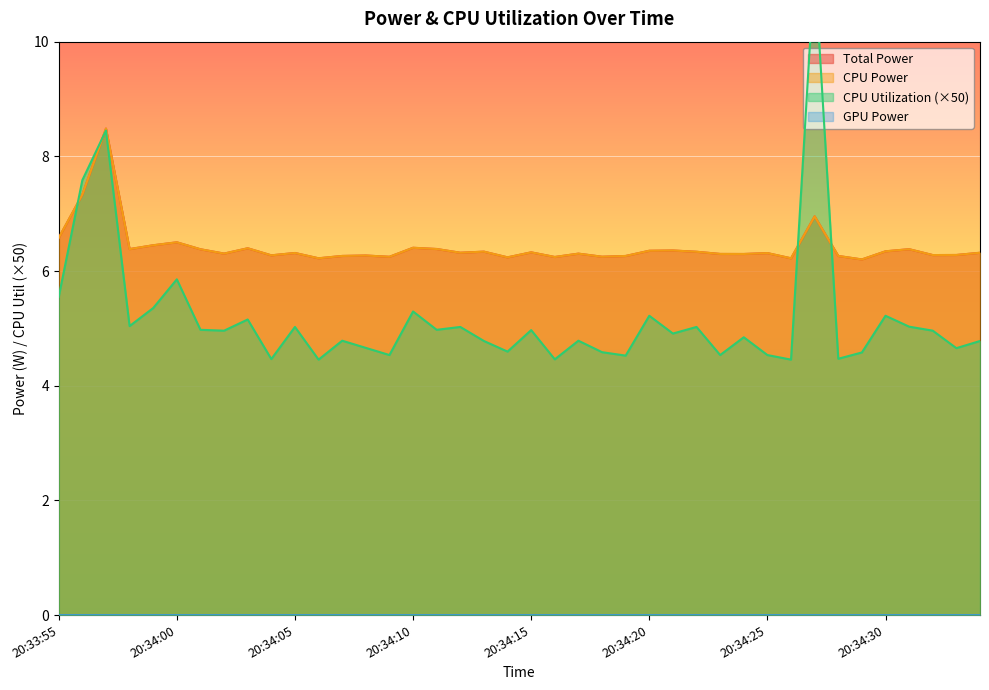

Which label corresponds to the largest value in the chart?

20:34:27